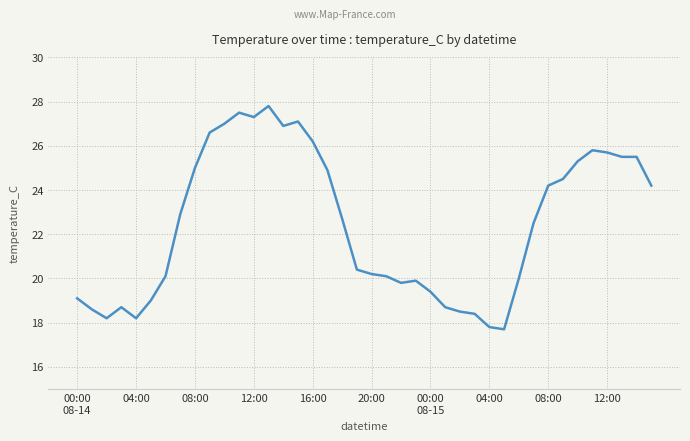

What is the minimum value shown in the chart?

17.7